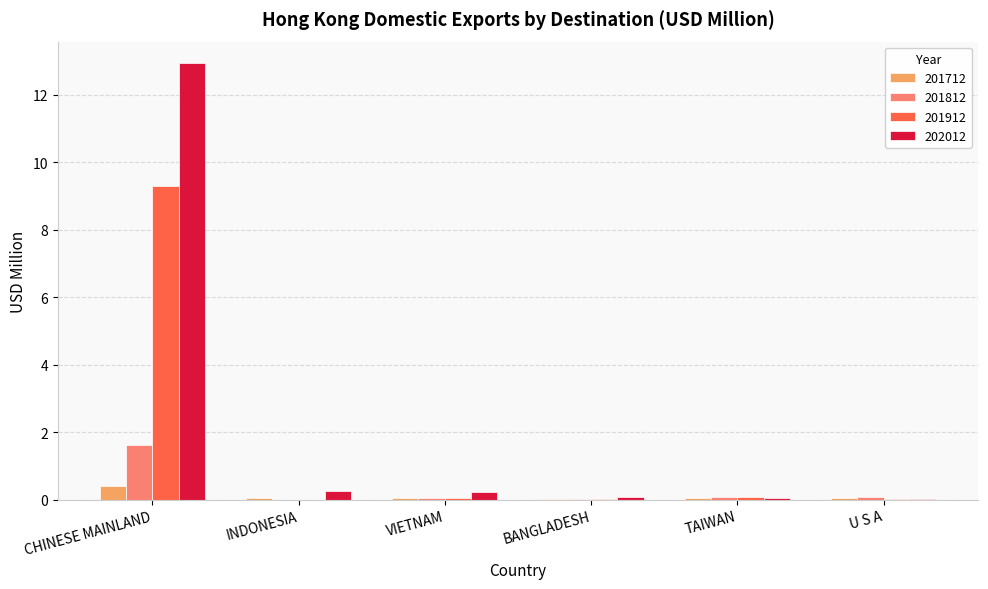

Which series has the largest total across all categories?

202012